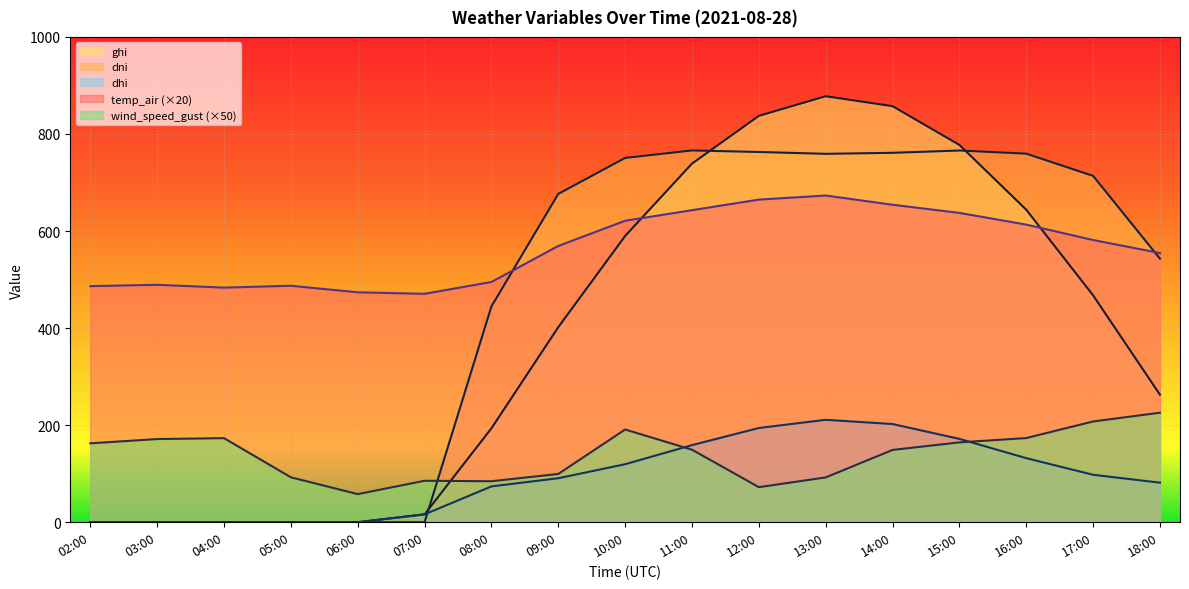

What is the average value of the dni series?

453.1